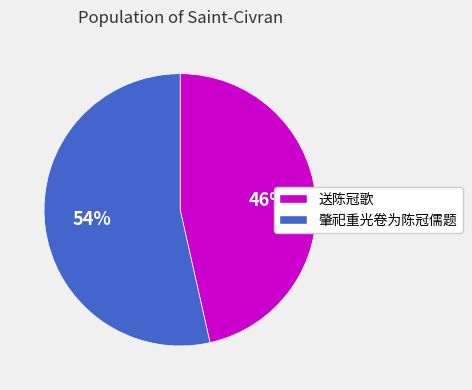

Is it true that 肇祀重光卷为陈冠儒题 is 66% of the pie?

False